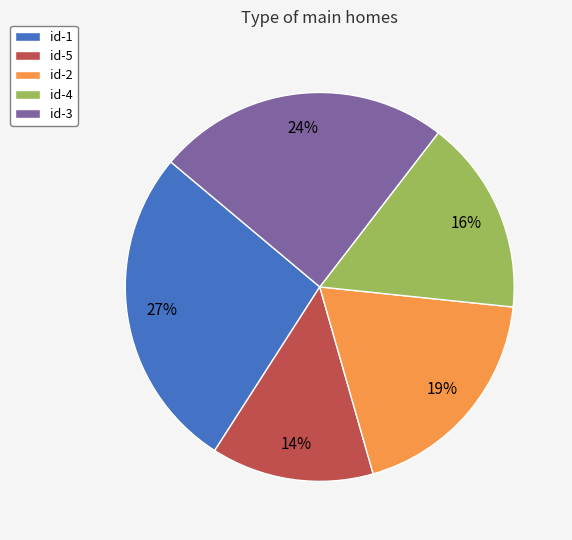

Combined, do id-1 and id-5 account for over 50%?

No